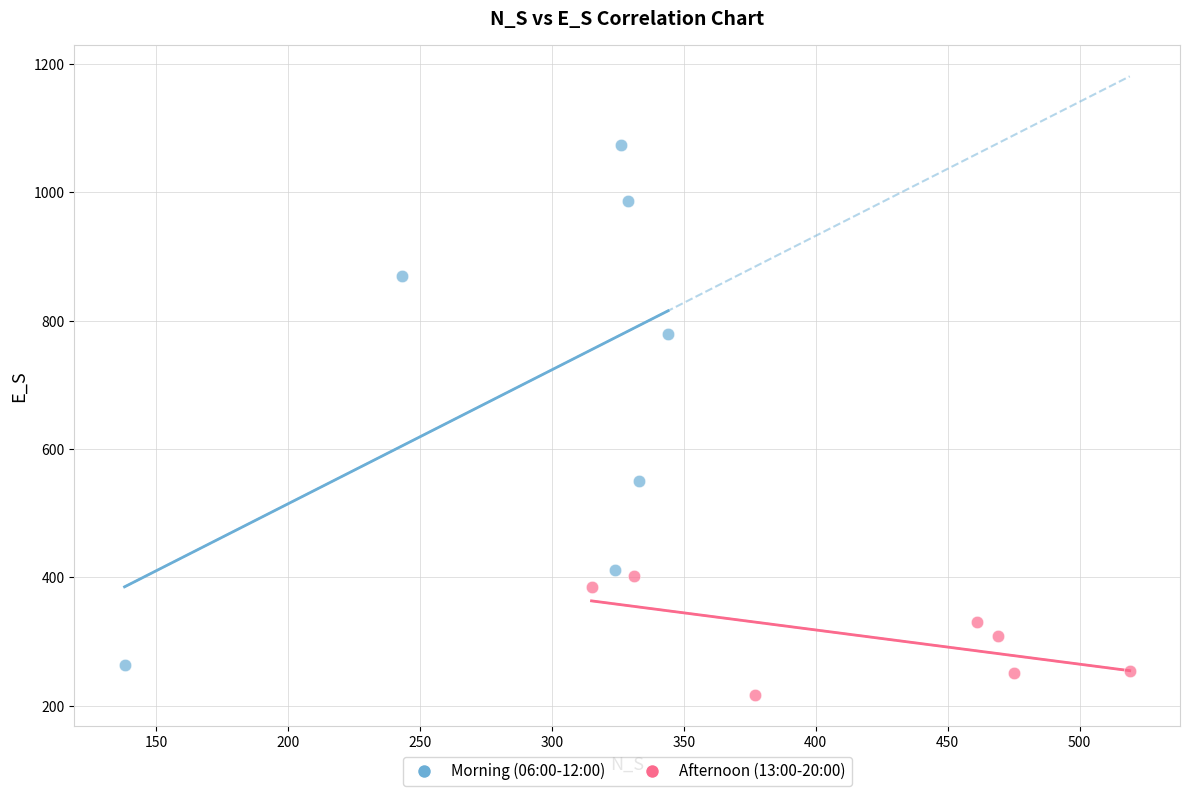

Which series contains the lowest Y value?

Afternoon (13:00-20:00)